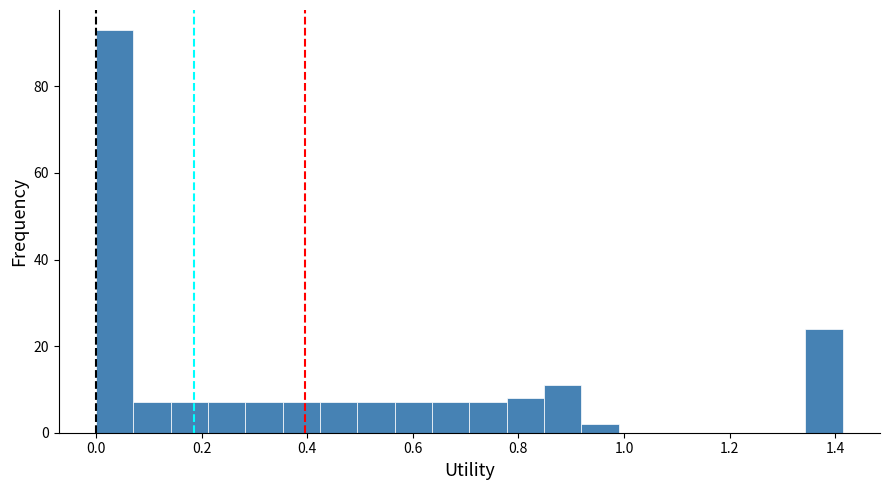

Around what value on the x-axis is the tallest bar? Give the approximate position of its centre, as read against the axis.

0.04